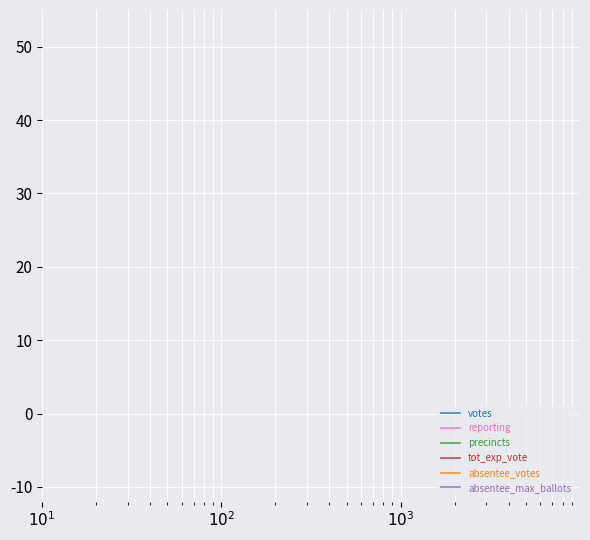

Which series has the largest range (max minus min)?

tot_exp_vote